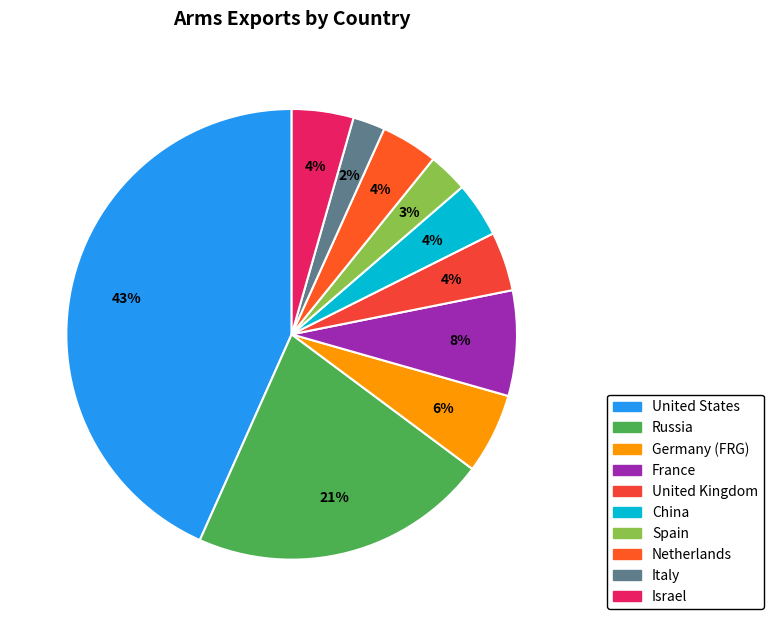

The United Kingdom slice represents 18% of the pie. True or false?

False